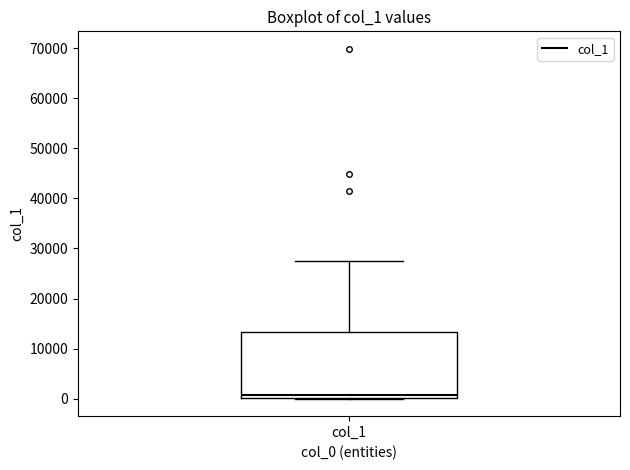

Where is the lower edge of the box for col_1 on the y-axis? The values are not printed on the chart, so give them approximately, as read against the axis.

0